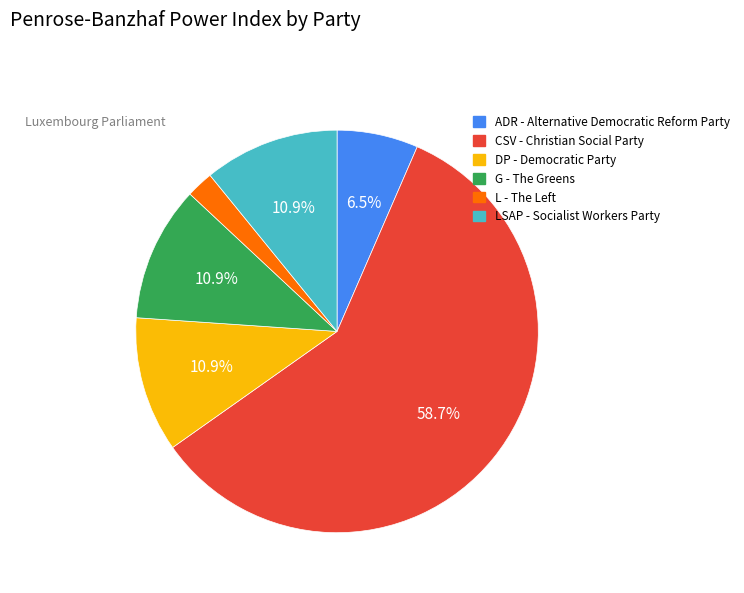

Does any single category account for the majority?

Yes